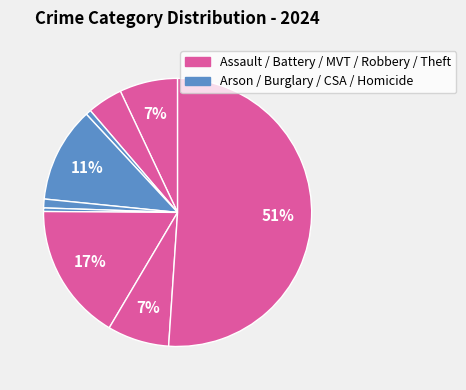

How many slices are in this pie chart?

9